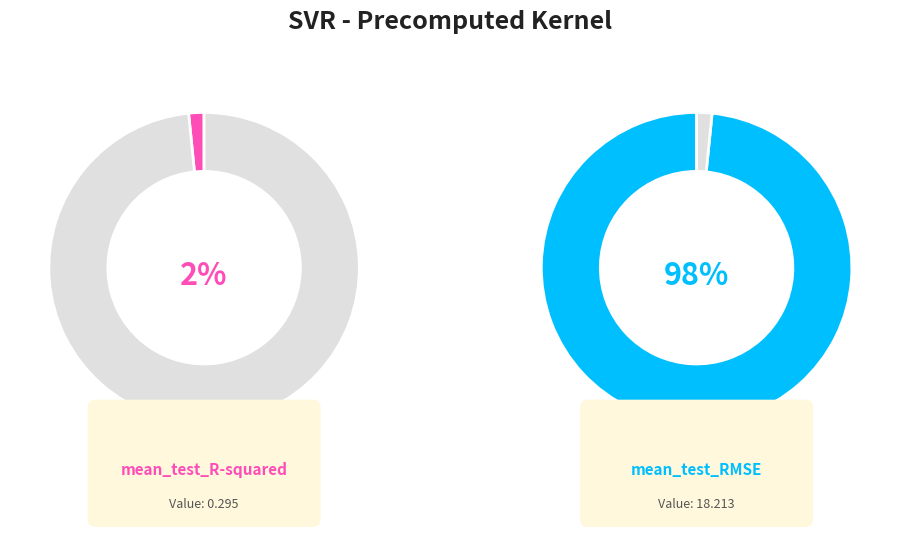

How many segments does this pie chart have?

2